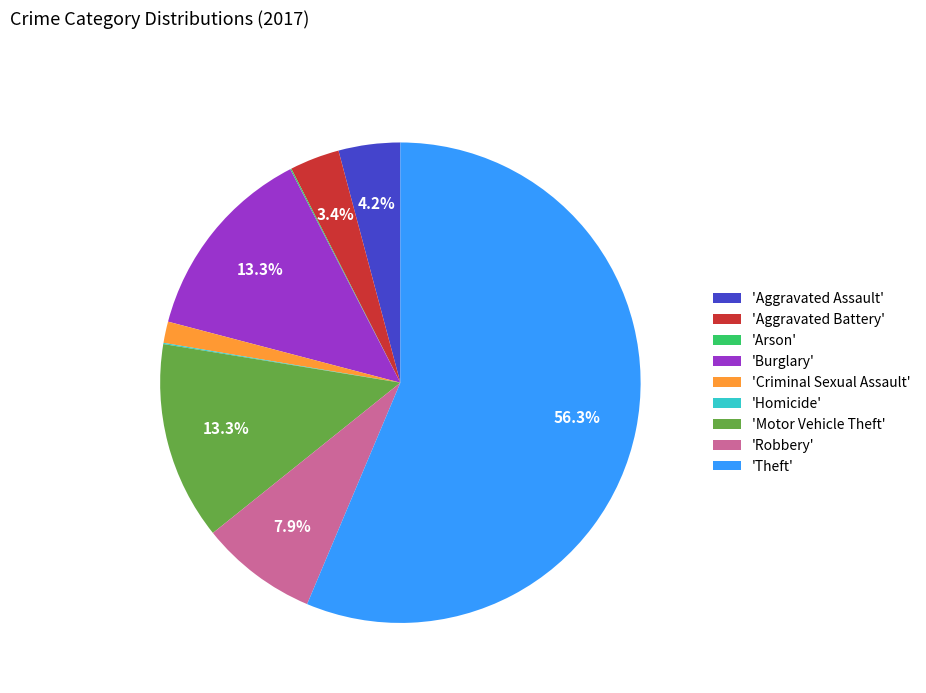

Does 'Criminal Sexual Assault' represent more than half of the total?

No